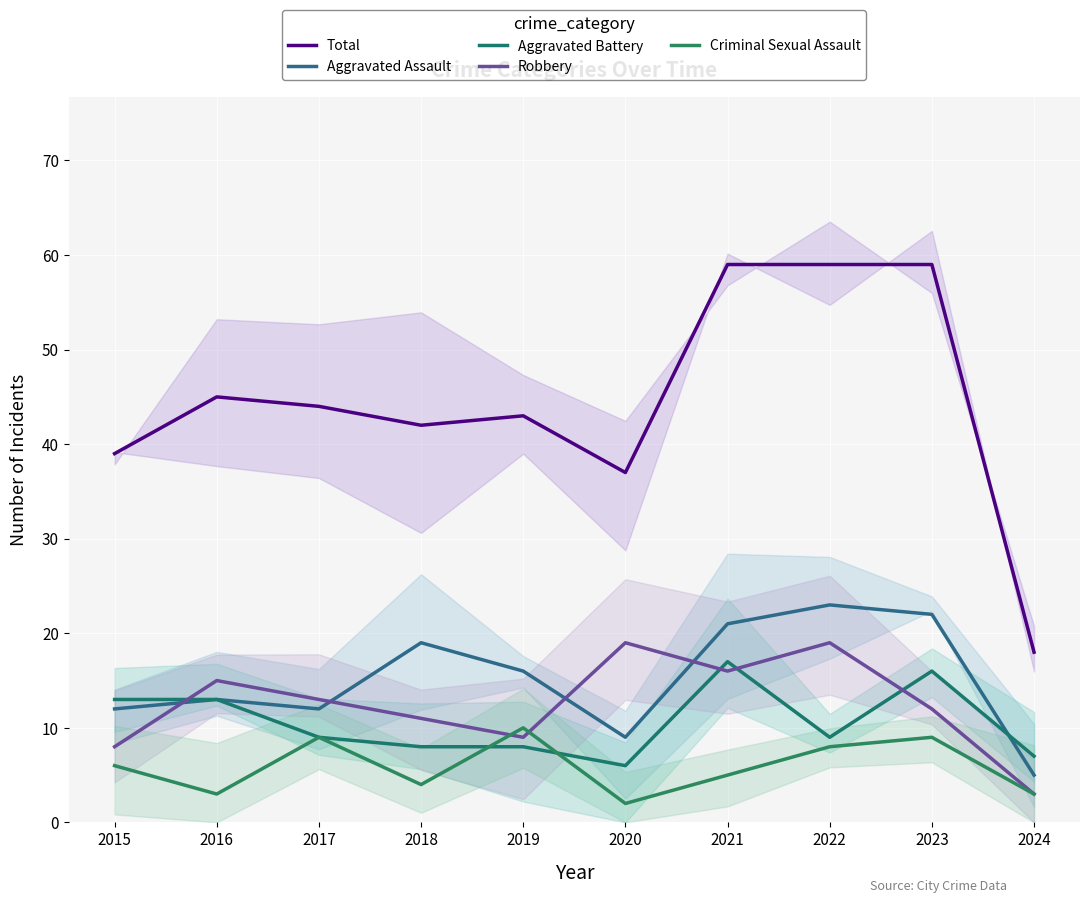

What is the average value of the Total series?

44